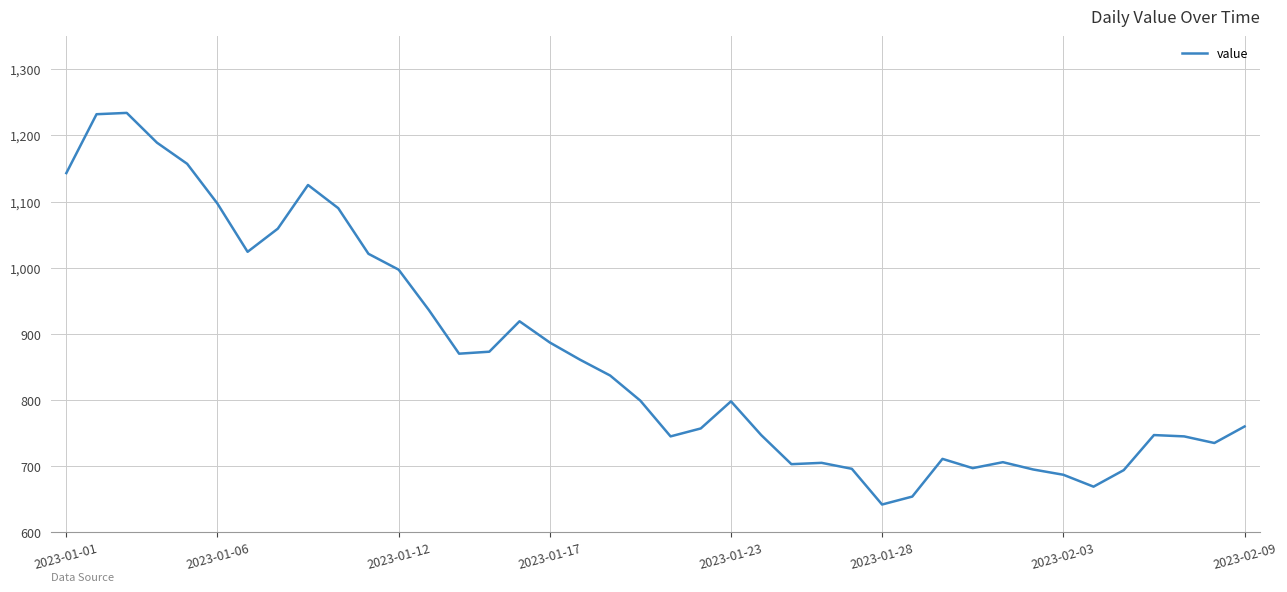

What is the maximum value shown in the chart?

1234